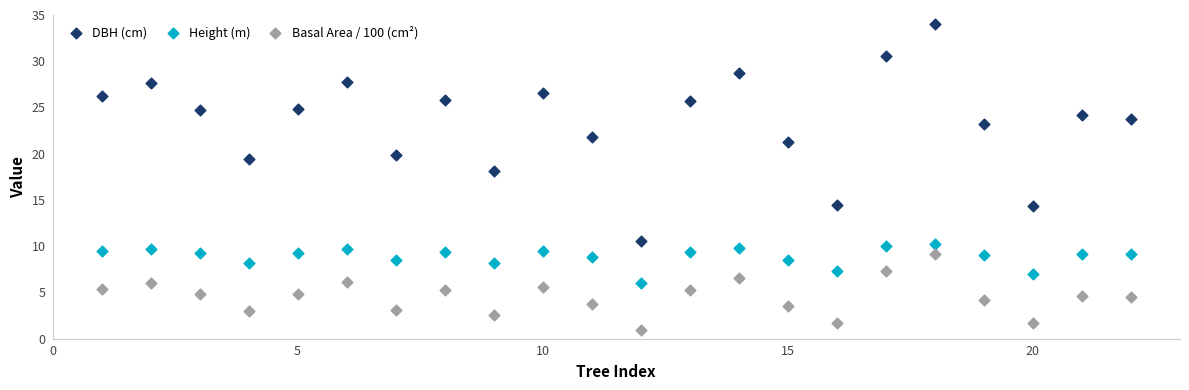

What are all the series names shown in the legend?

DBH (cm), Height (m), Basal Area / 100 (cm²)